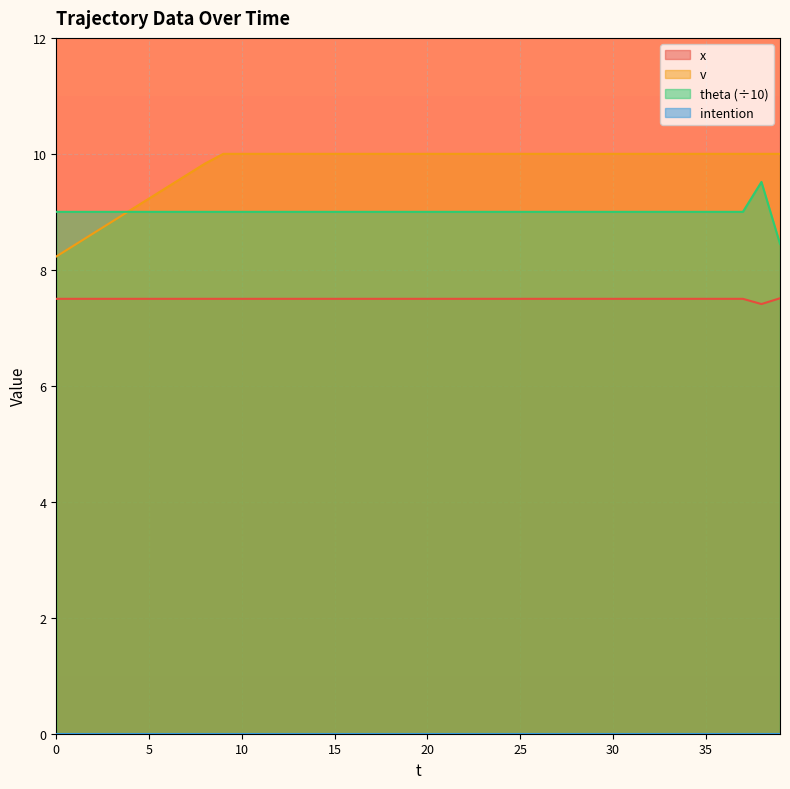

At which category does x reach its first local valley?

38